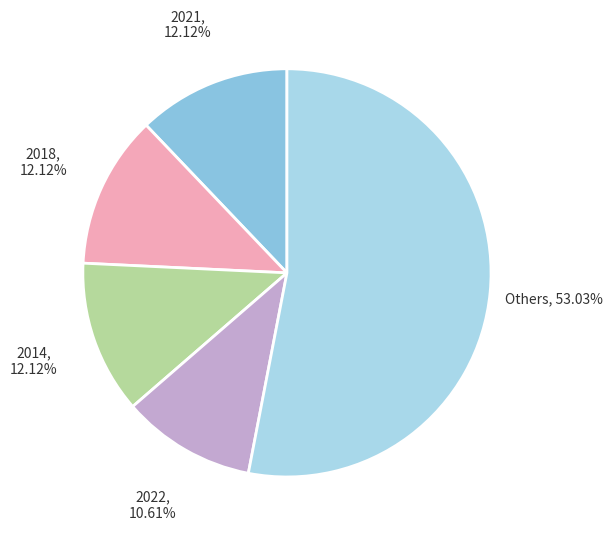

Approximately how many times larger is the value at 2018 compared to 2014?

1.0